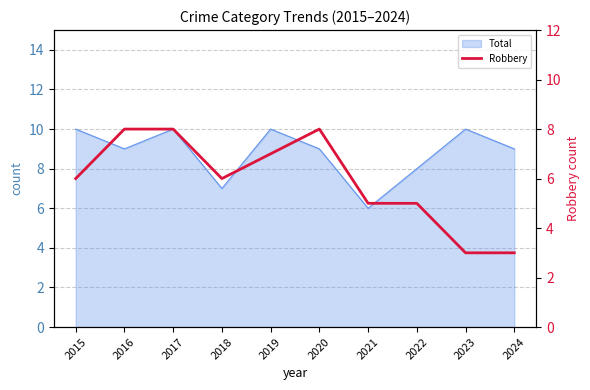

Reading left to right, extract all data points from this chart.

2015=6	2016=8	2017=8	2018=6	2019=7	2020=8	2021=5	2022=5	2023=3	2024=3